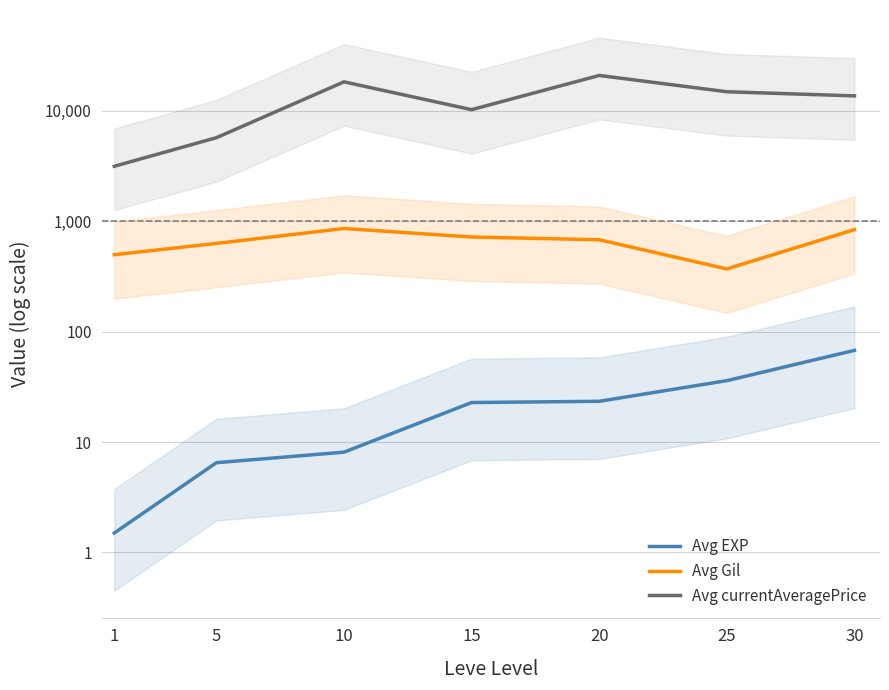

Which series changed the most between 20 and 30?

Avg currentAveragePrice